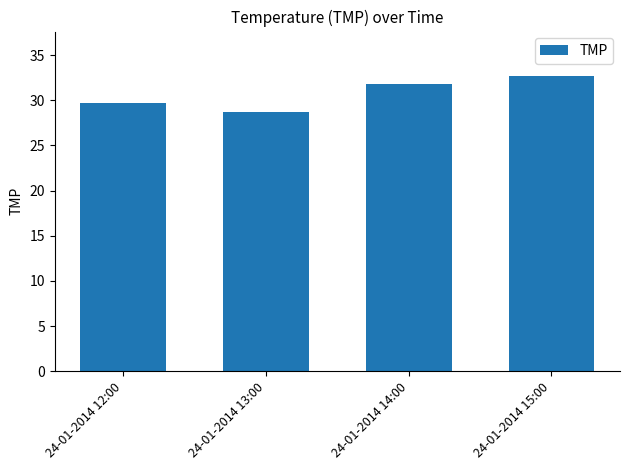

What is the label of the 2nd bar from the left?

24-01-2014 13:00